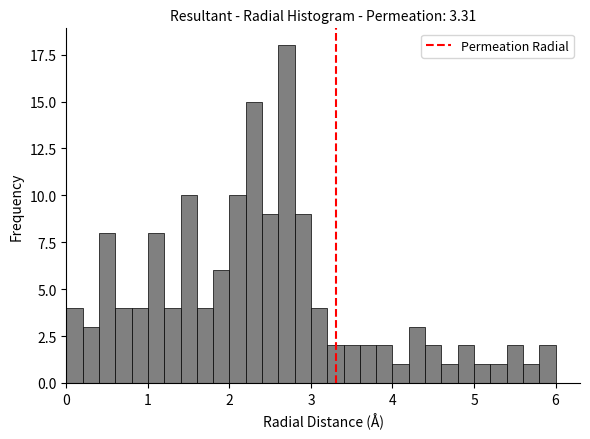

Read against the x-axis, roughly where is the centre of the tallest bar?

2.7